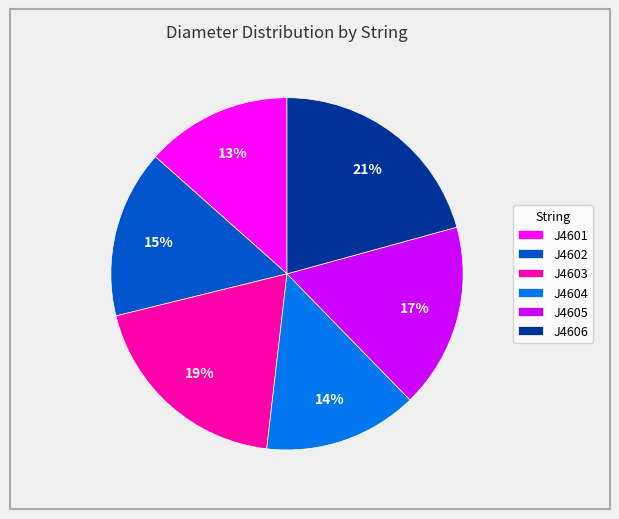

Is it true that J4602 is 8% of the pie?

False